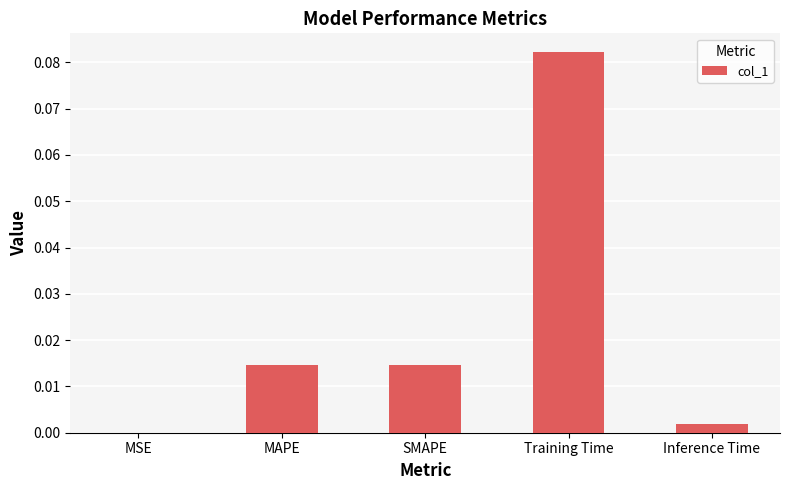

At which category does the chart reach its peak across all series?

Training Time